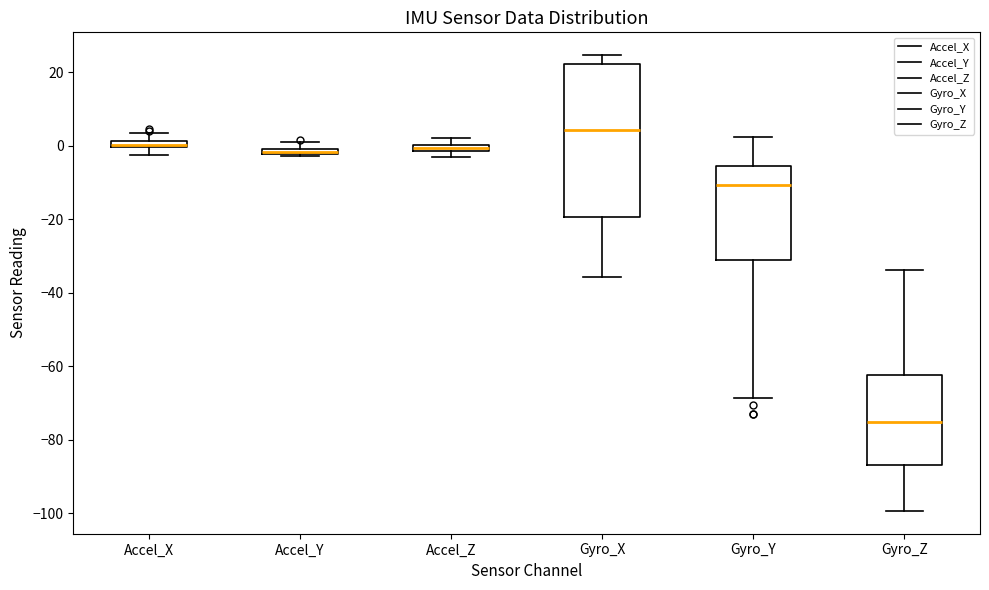

Where does the lower whisker of the box for Gyro_X end on the y-axis? The values are not printed on the chart, so give them approximately, as read against the axis.

-36